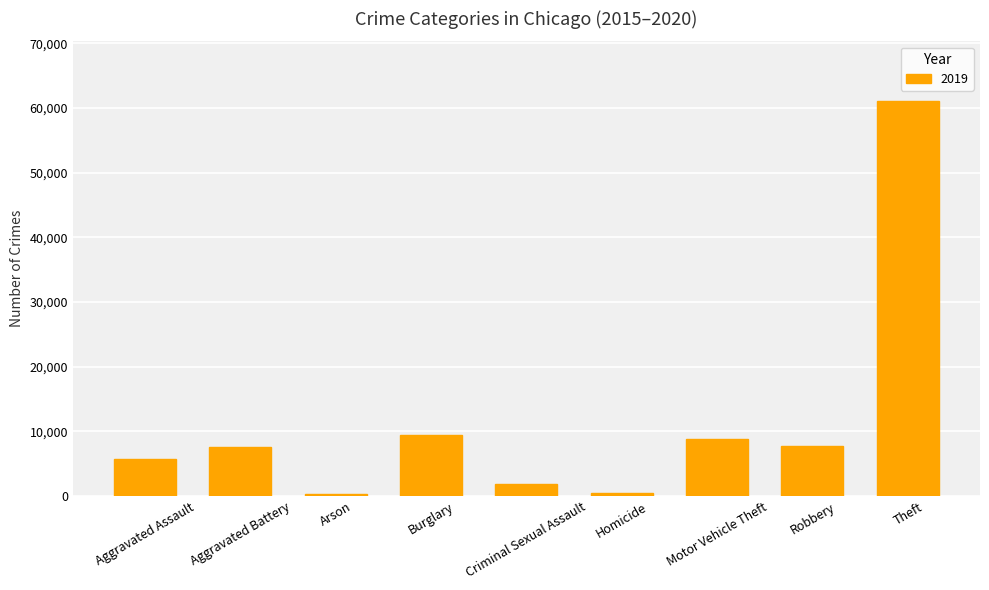

The chart shows a value of 5698 at Aggravated Assault. True or false?

True